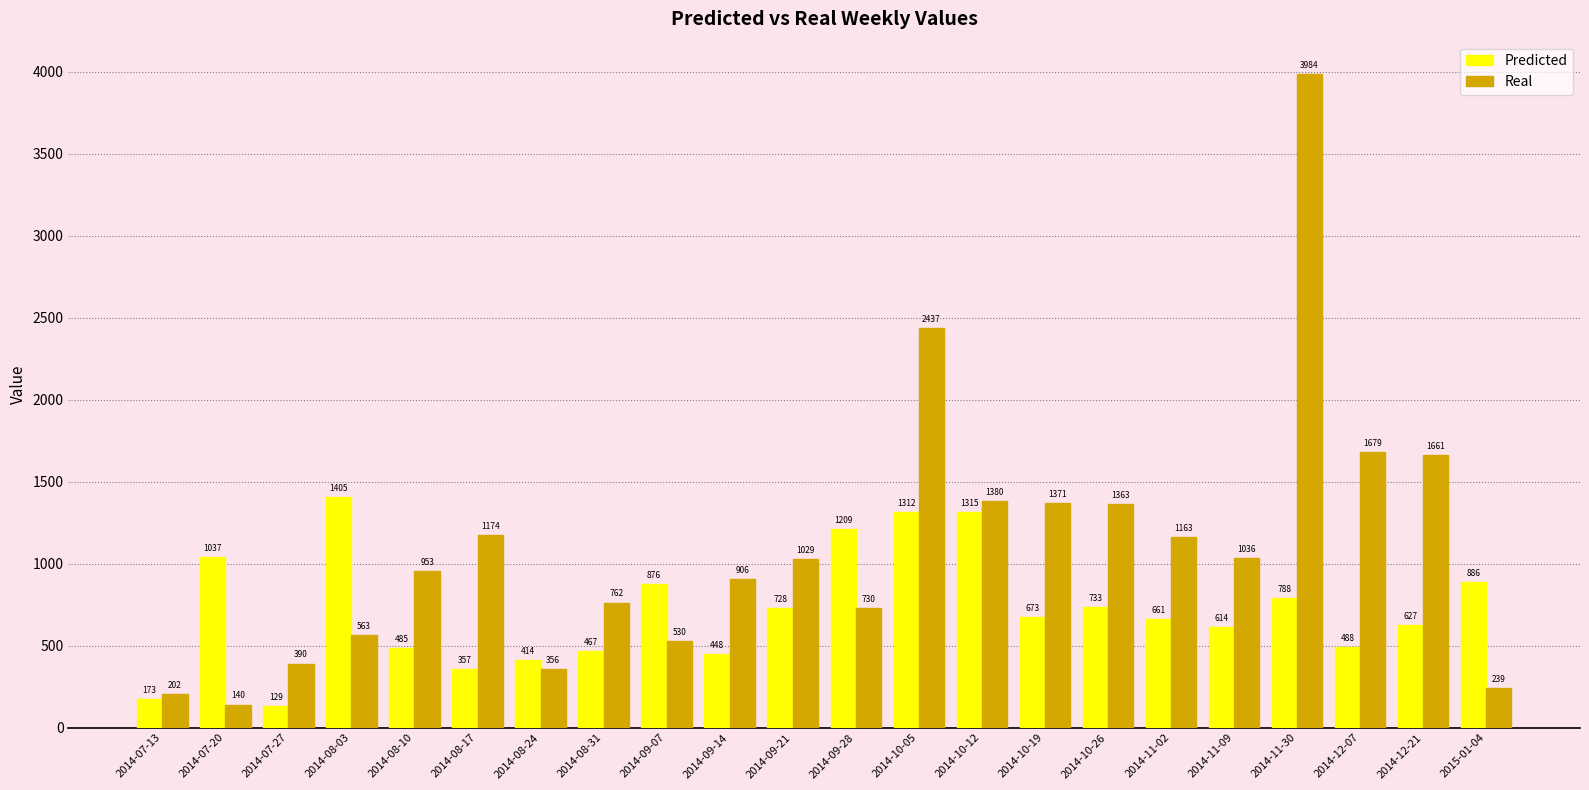

Is the value of Predicted at 2014-07-20 greater than the value of Real at 2014-10-26?

No